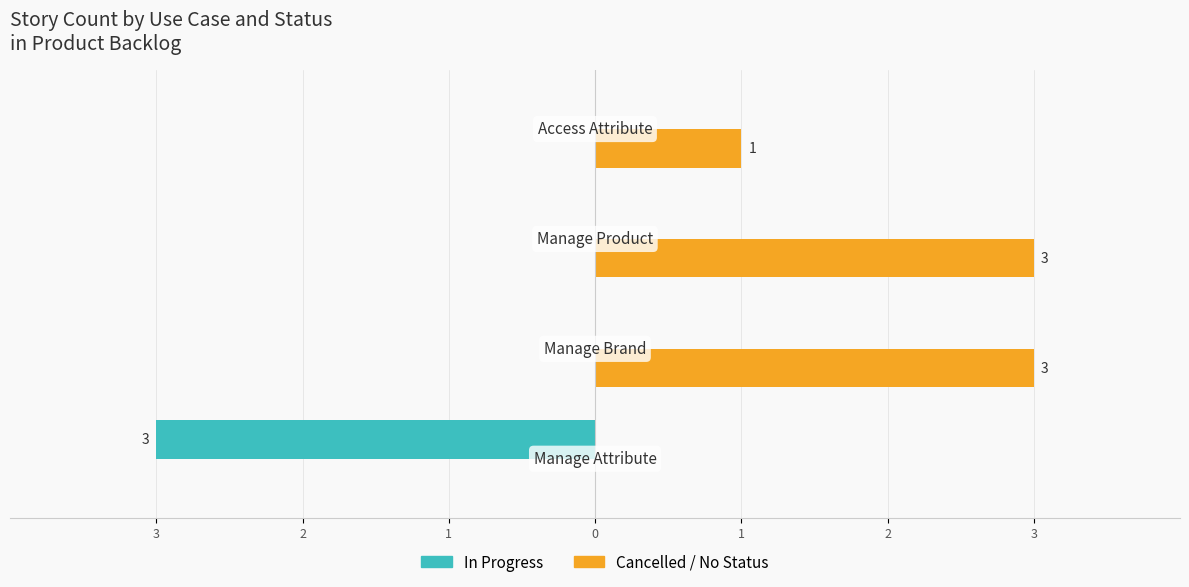

What are all the series names shown in the legend?

In Progress, Cancelled / No Status